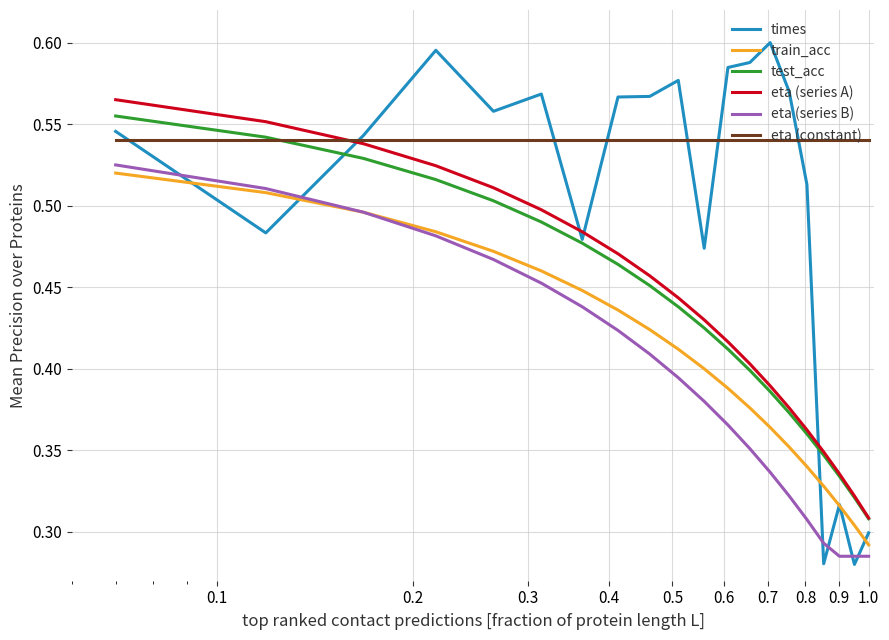

Which series has the largest total across all categories?

eta (constant)